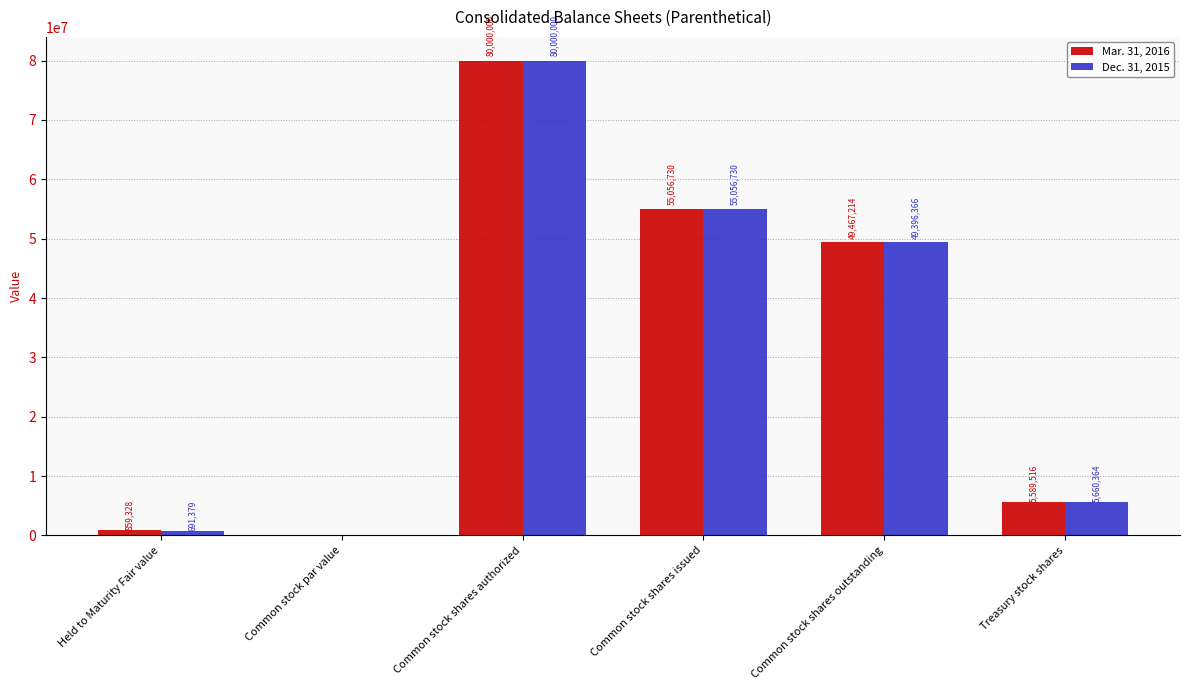

What is the total value across all series at Common stock shares outstanding?

98863580